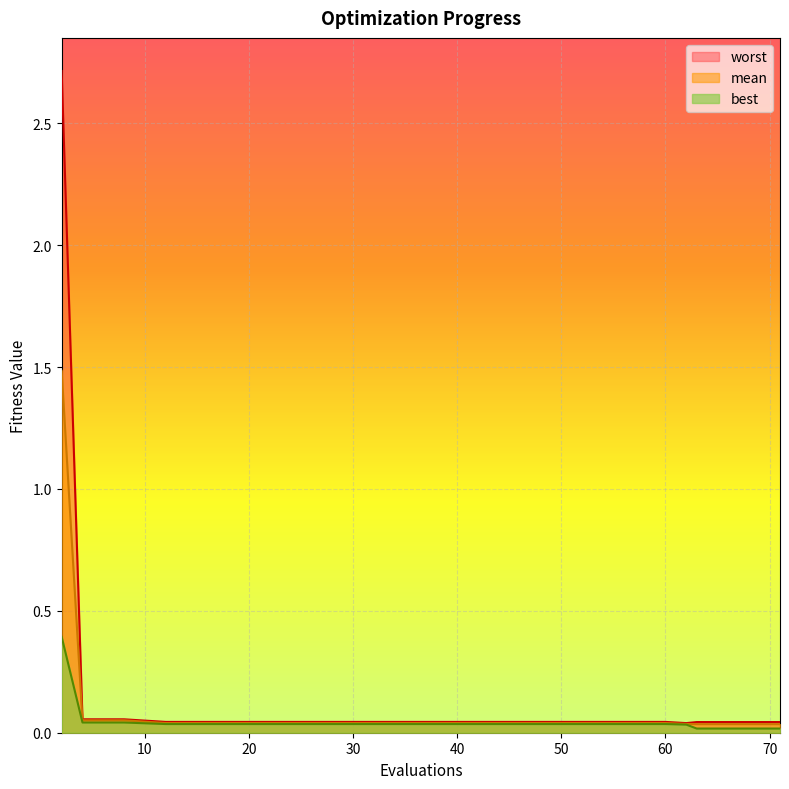

Rank the series by their average value, from highest to lowest.

worst, mean, best